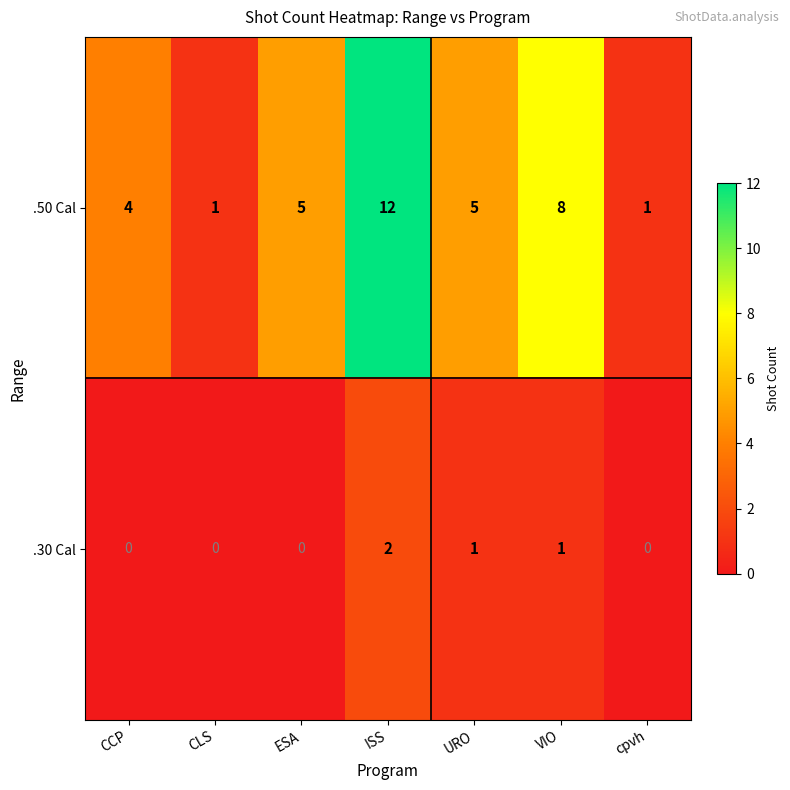

What is the difference between the second highest and minimum values in the .50 Cal series?

7